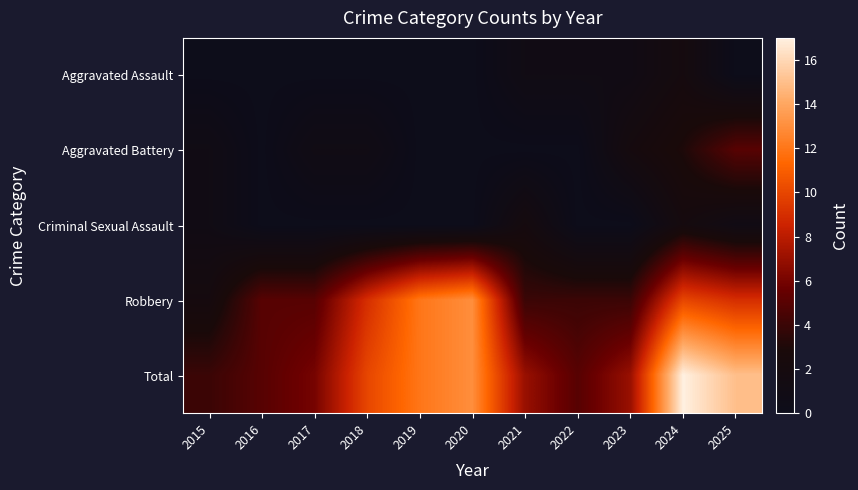

Reading left to right, transcribe all the data shown in this chart.

Aggravated Assault: 2015=0	2016=0	2017=0	2018=0	2019=0	2020=0	2021=1	2022=1	2023=1	2024=2	2025=0
Aggravated Battery: 2015=1	2016=0	2017=1	2018=1	2019=0	2020=0	2021=0	2022=0	2023=2	2024=3	2025=5
Criminal Sexual Assault: 2015=1	2016=0	2017=0	2018=0	2019=0	2020=0	2021=2	2022=0	2023=0	2024=2	2025=1
Robbery: 2015=2	2016=5	2017=5	2018=9	2019=12	2020=13	2021=4	2022=4	2023=4	2024=10	2025=9
Total: 2015=4	2016=5	2017=6	2018=10	2019=12	2020=13	2021=7	2022=5	2023=7	2024=17	2025=15